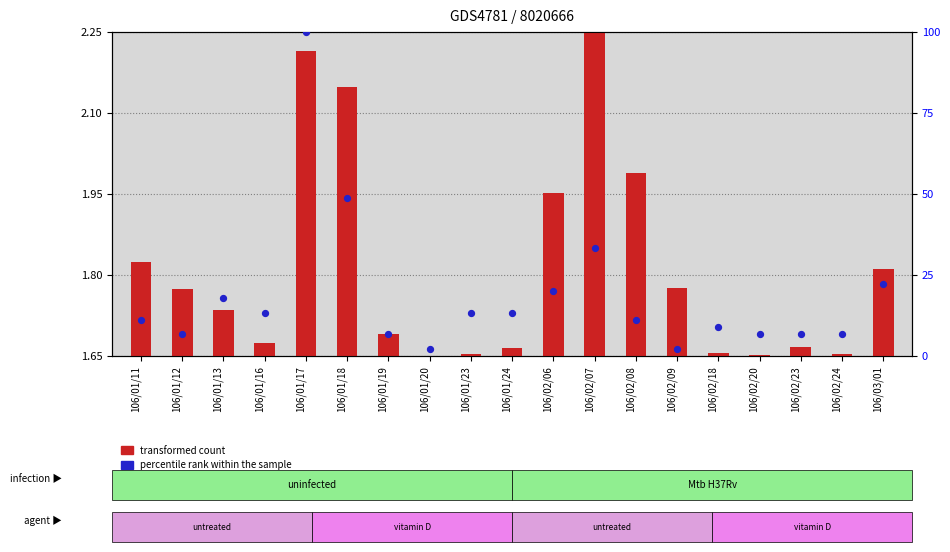

Which series contains the highest Y value?

percentile rank within the sample